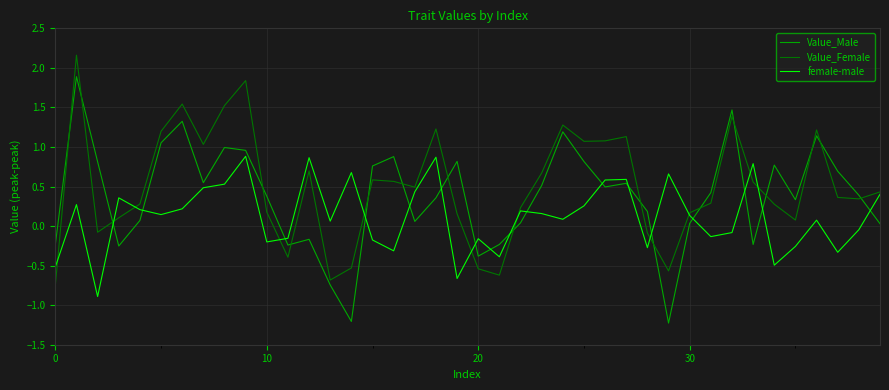

How many intersections are there between Value_Male and Value_Female?

17